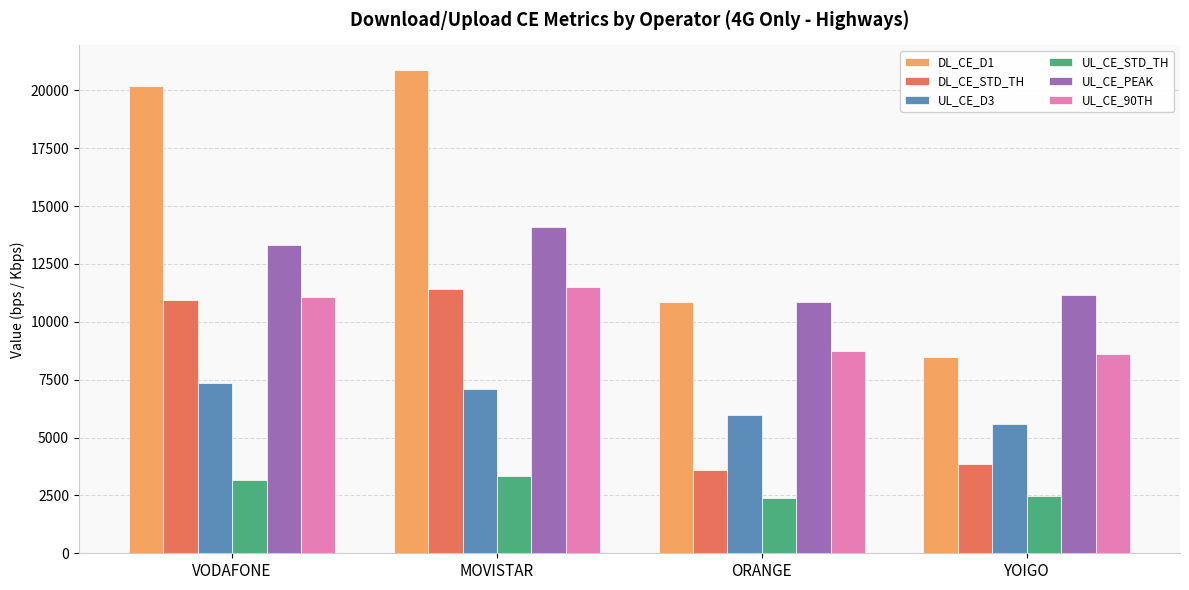

What is the difference between the maximum and minimum values in the UL_CE_D3 series?

1779.2